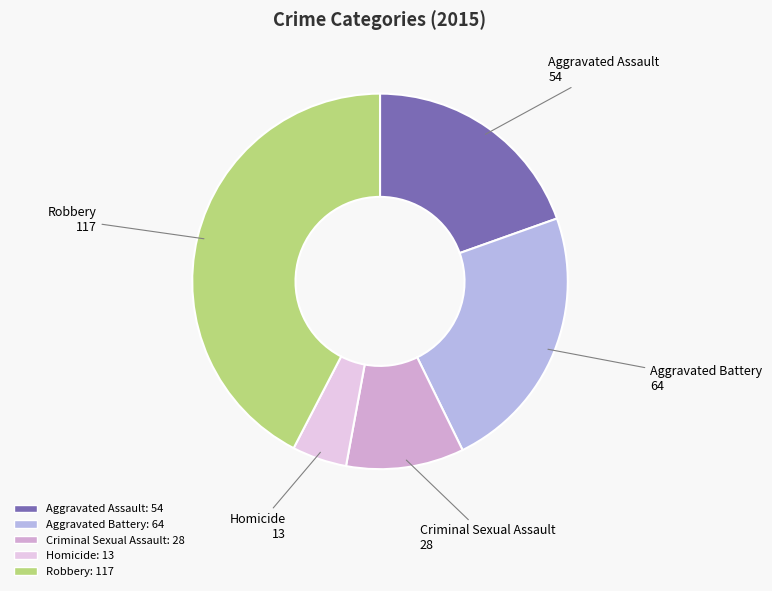

Which slice is the smallest?

Homicide